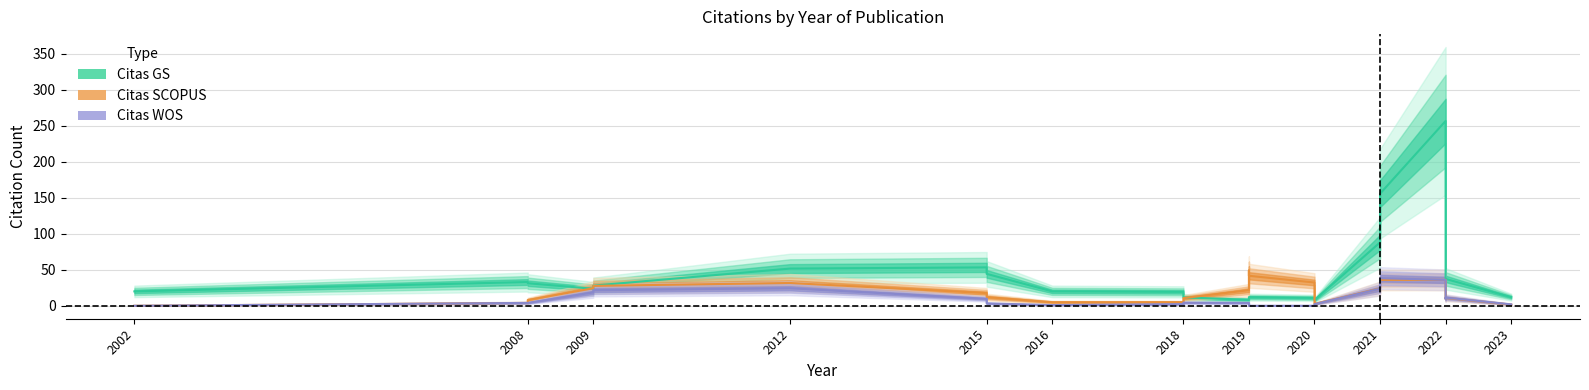

Which category has the highest value in the Citas GS series?

2022